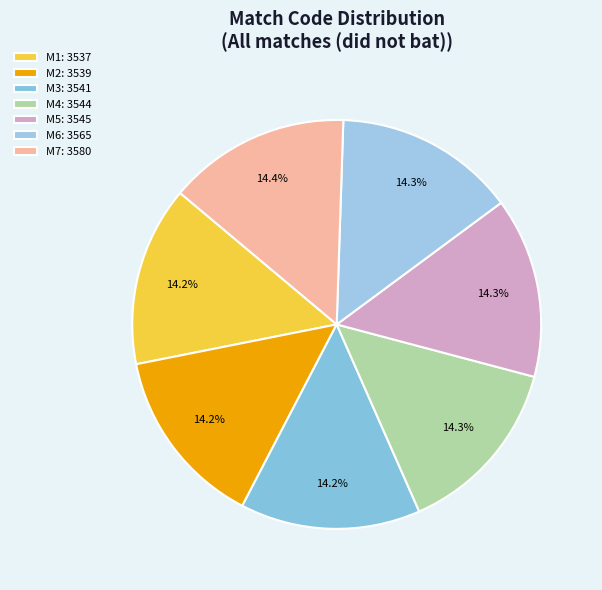

What is the smallest slice in the pie chart?

Match 1 (3537)